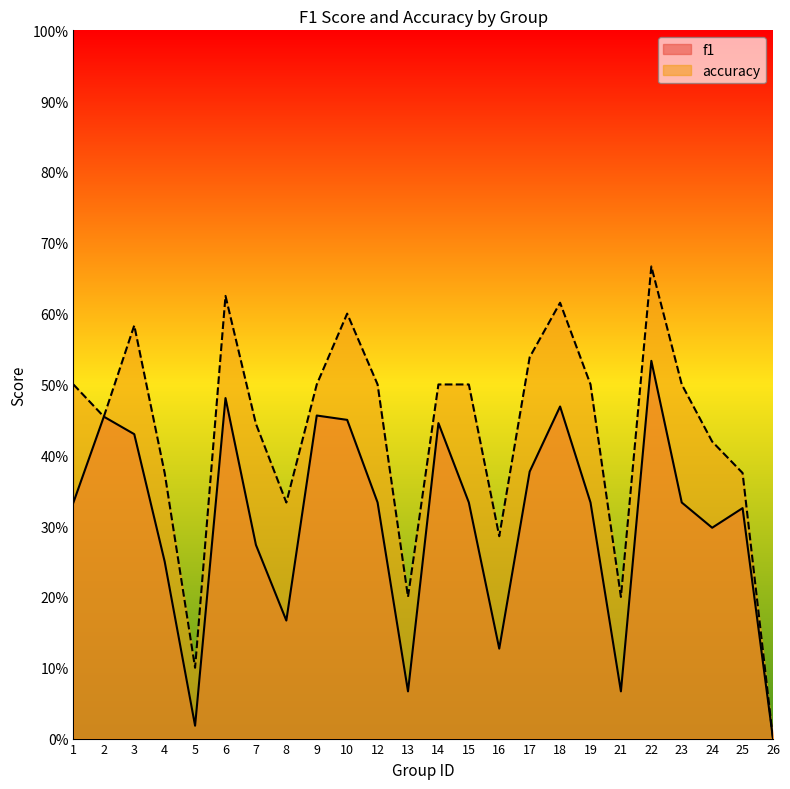

Which series has the widest spread of values?

accuracy